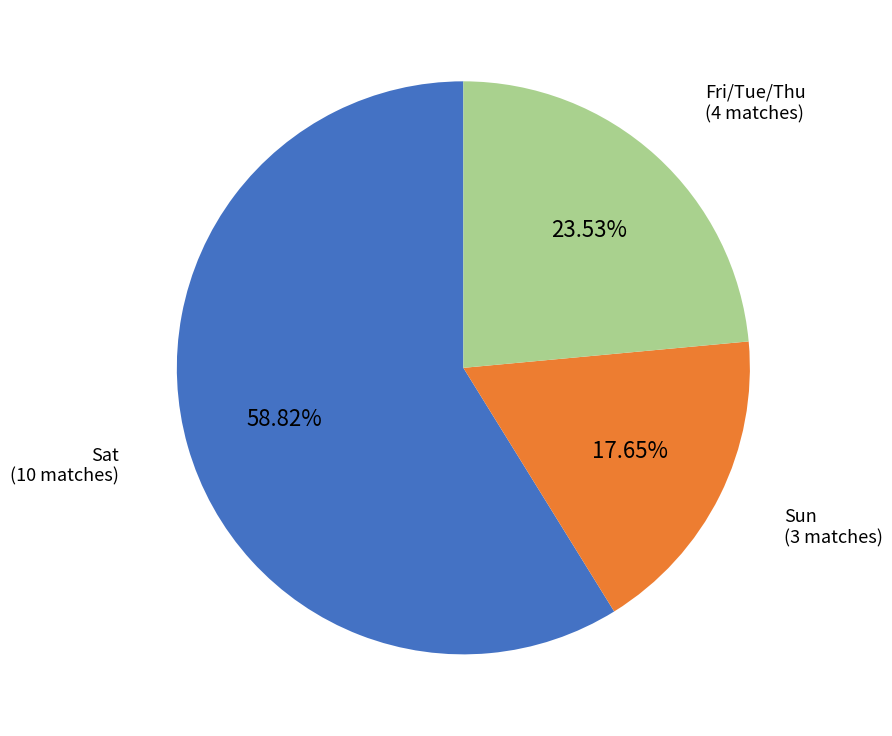

Is there any slice that represents more than half of the pie?

Yes